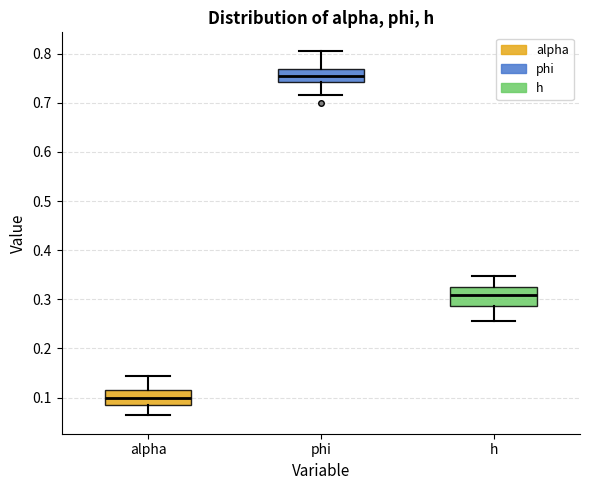

Where is the lower edge of the box for alpha on the y-axis? The values are not printed on the chart, so give them approximately, as read against the axis.

0.08